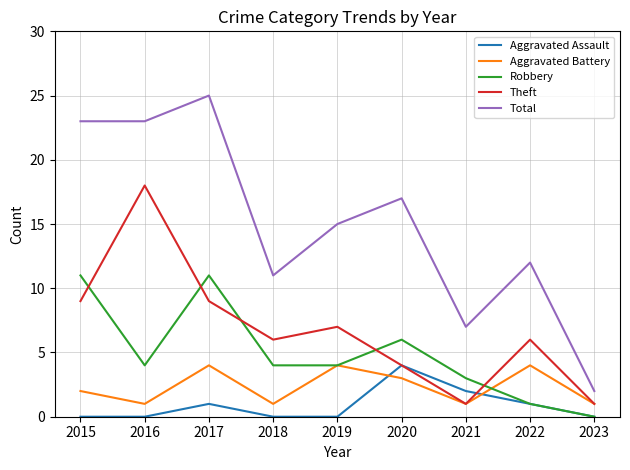

Does the chart display data point markers on the line(s)?

No